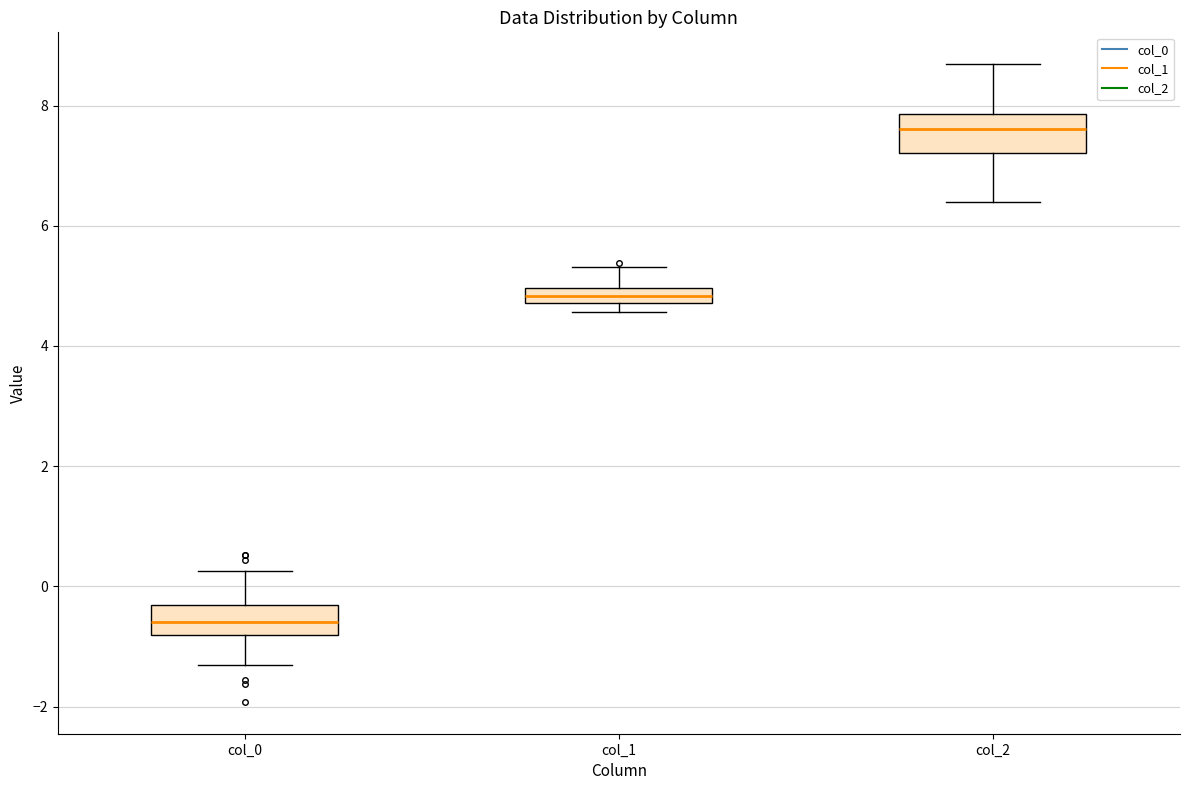

Where does the upper whisker of the box for col_0 end on the y-axis? The values are not printed on the chart, so give them approximately, as read against the axis.

0.2